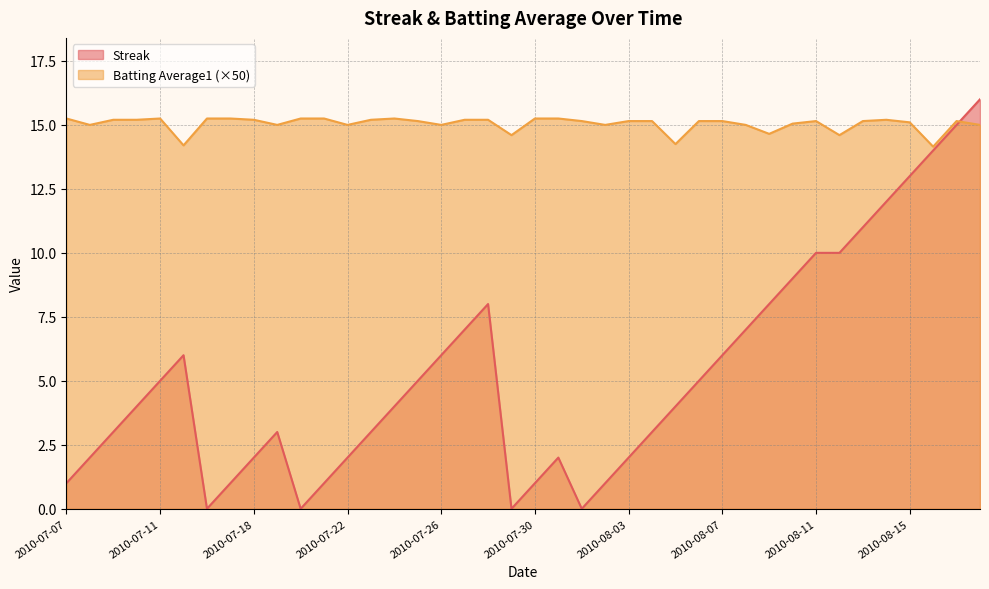

What is the highest value of the Batting Average1 series?

15.2